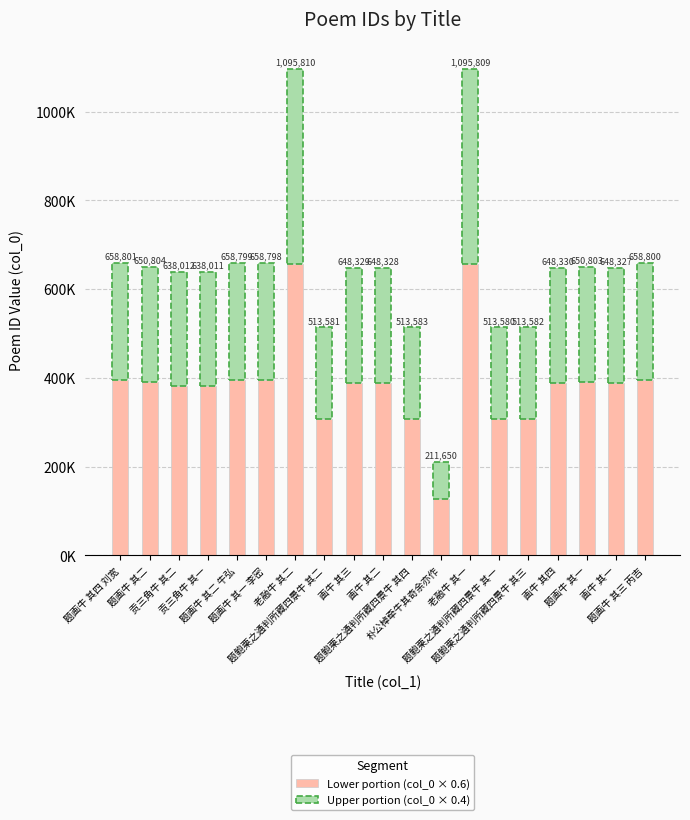

Does the chart contain stacked bars?

Yes